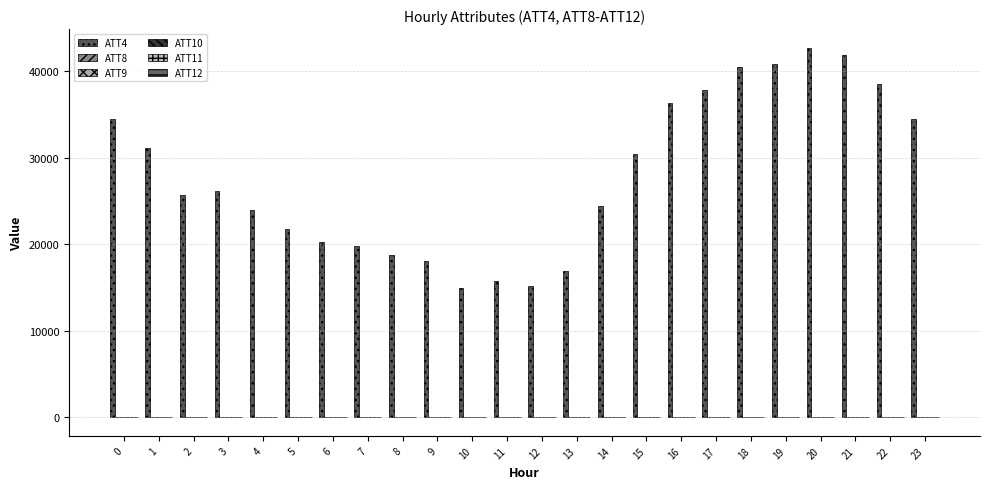

Between 8 and 3, which is larger?

3